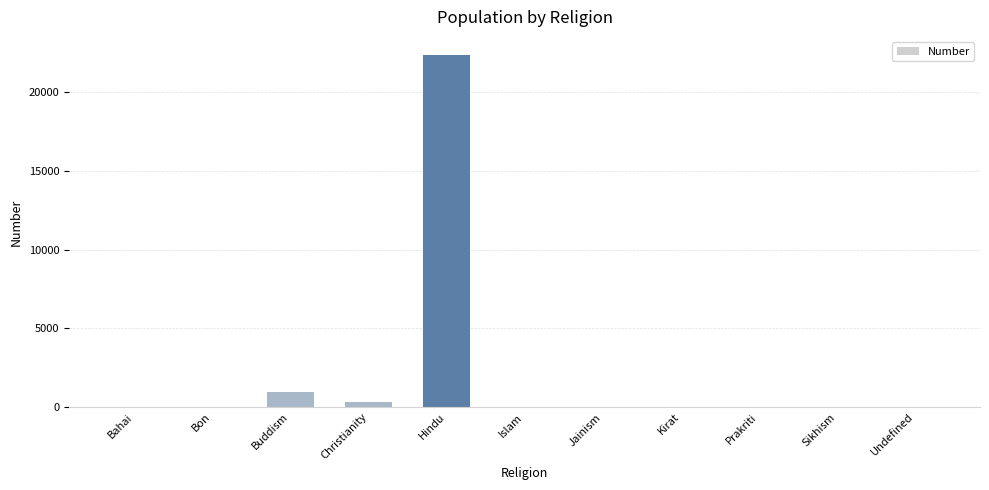

What is the sum of all values?

23729